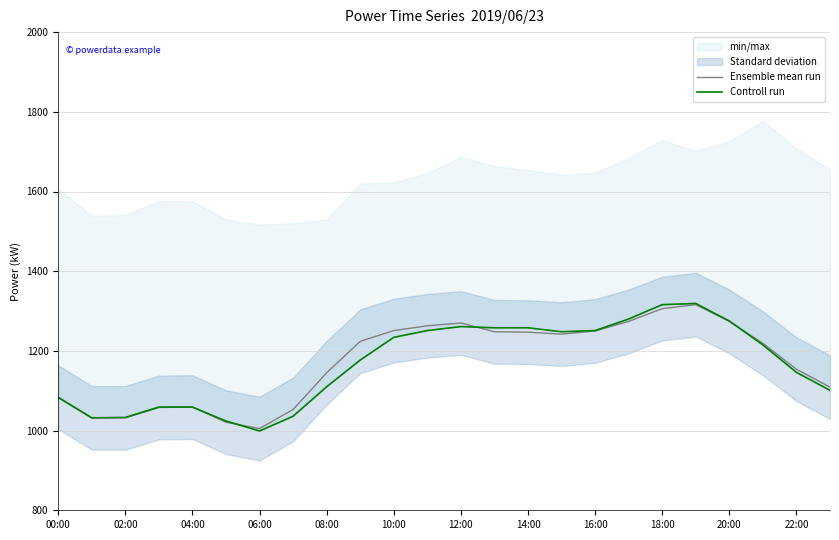

Which series has the largest total across all categories?

Ensemble mean run